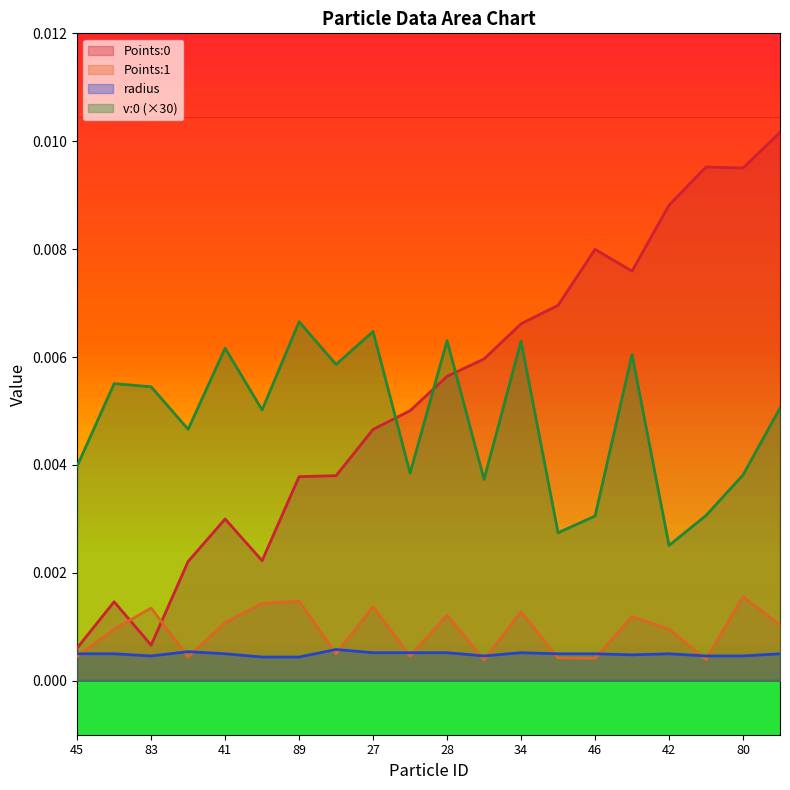

List the labels in order of Points:1 value, largest first.

80, 89, 90, 27, 83, 34, 28, 68, 41, 52, 42, 48, 4, 29, 45, 19, 54, 46, 74, 75